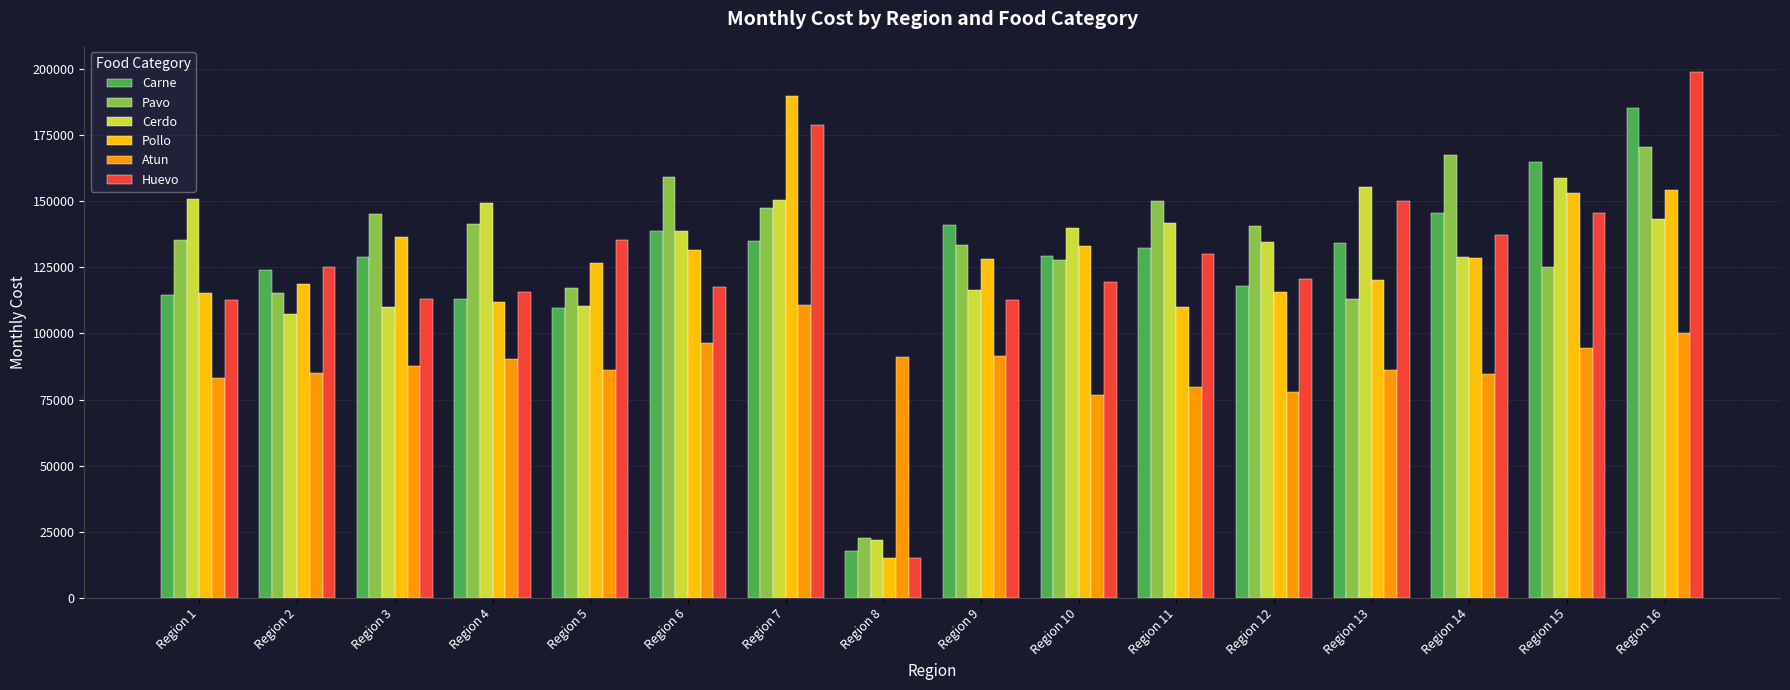

What is the difference between the highest and lowest values at Region 13?

69286.4